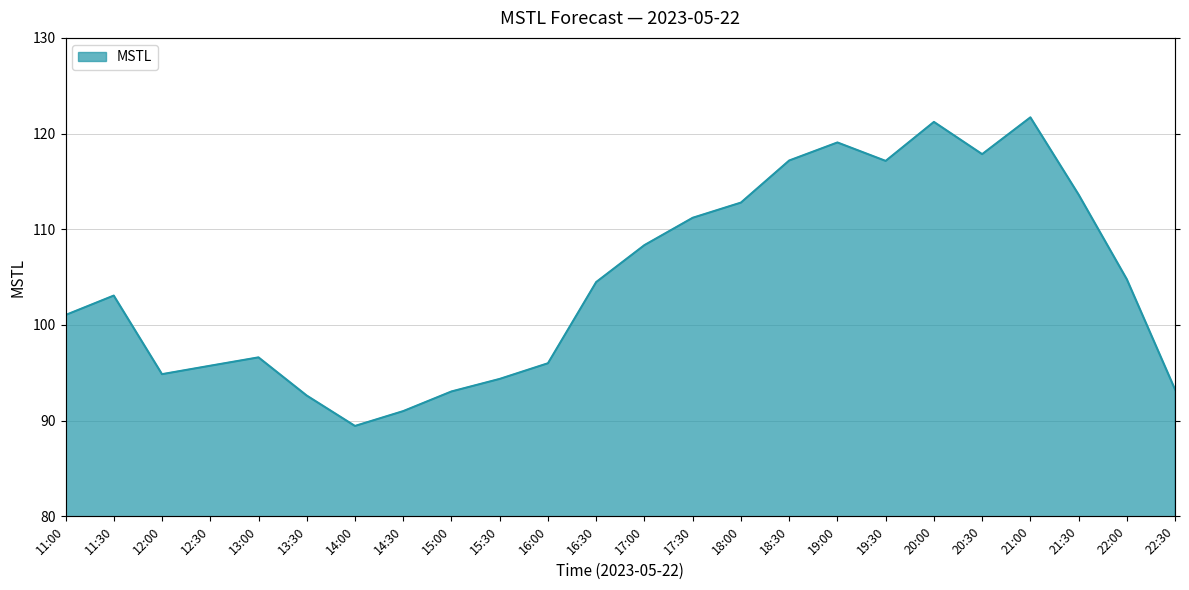

Which has a higher value, 18:30 or 16:30?

18:30